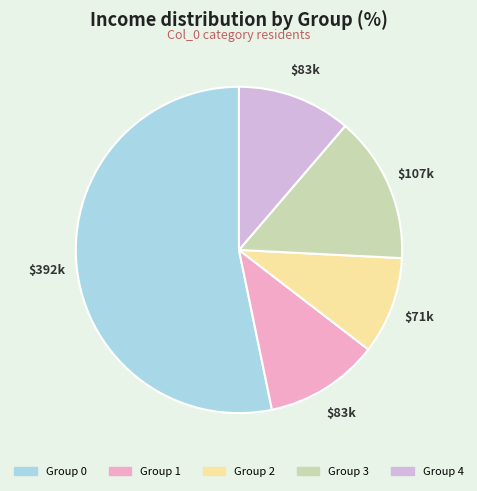

Does any single category account for the majority?

Yes